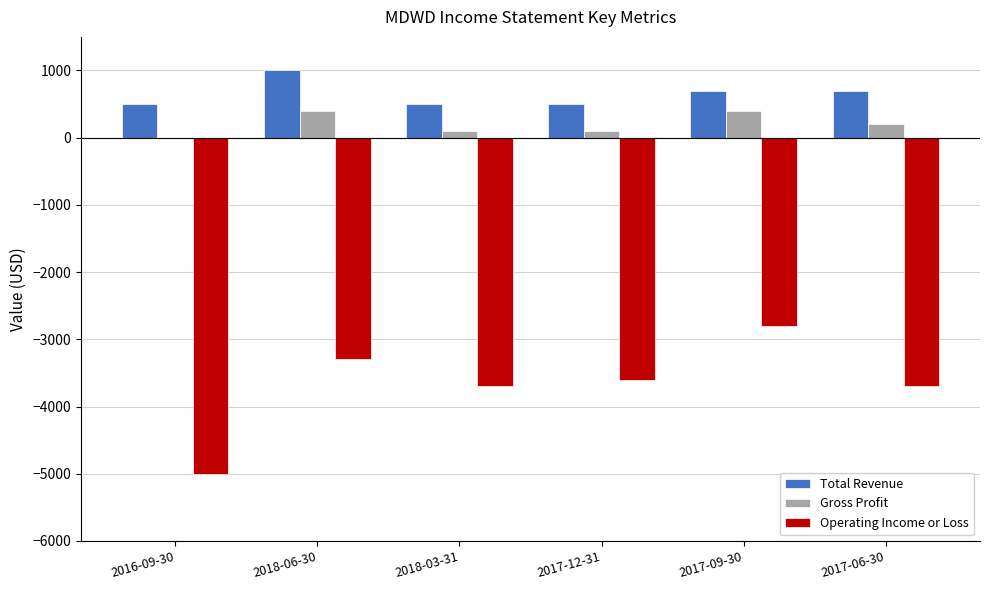

Reading left to right, transcribe all the data shown in this chart.

Total Revenue: 500	1000	500	500	700	700
Gross Profit: 0	400	100	100	400	200
Operating Income or Loss: -5000	-3300	-3700	-3600	-2800	-3700